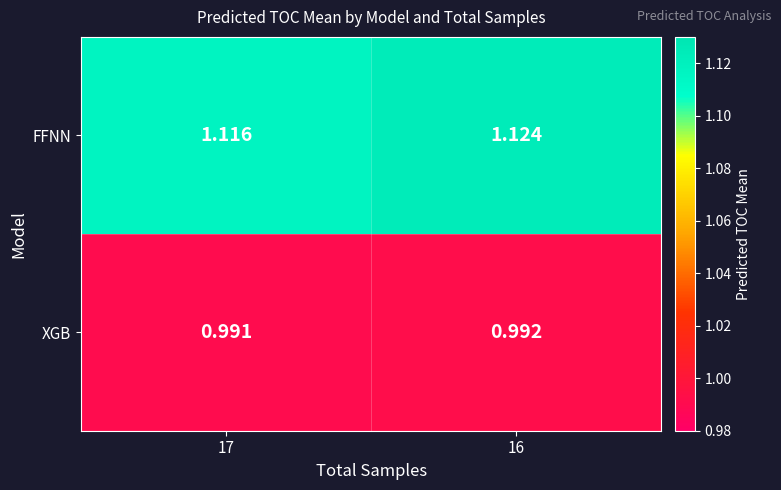

Is the value of FFNN at 16 greater than the value of XGB at 16?

Yes